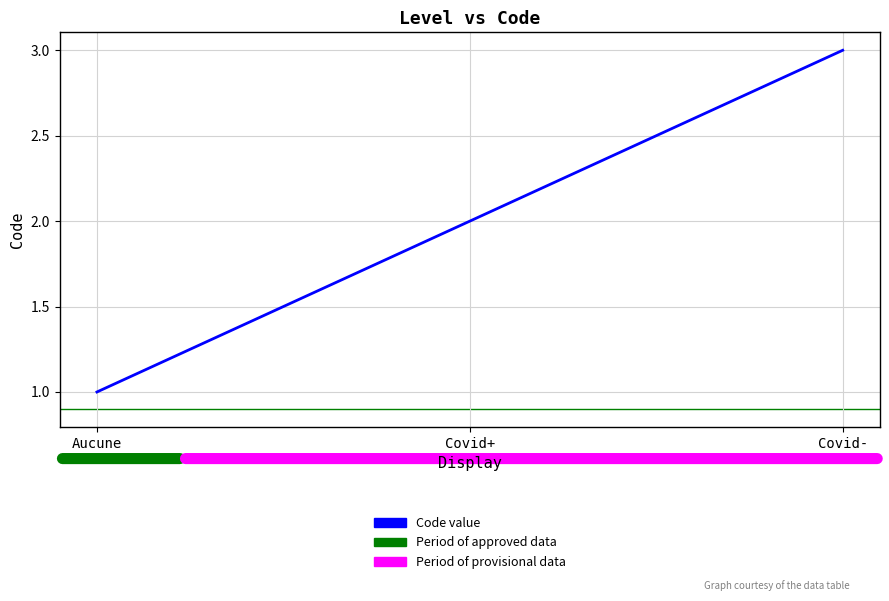

What is the average value?

2